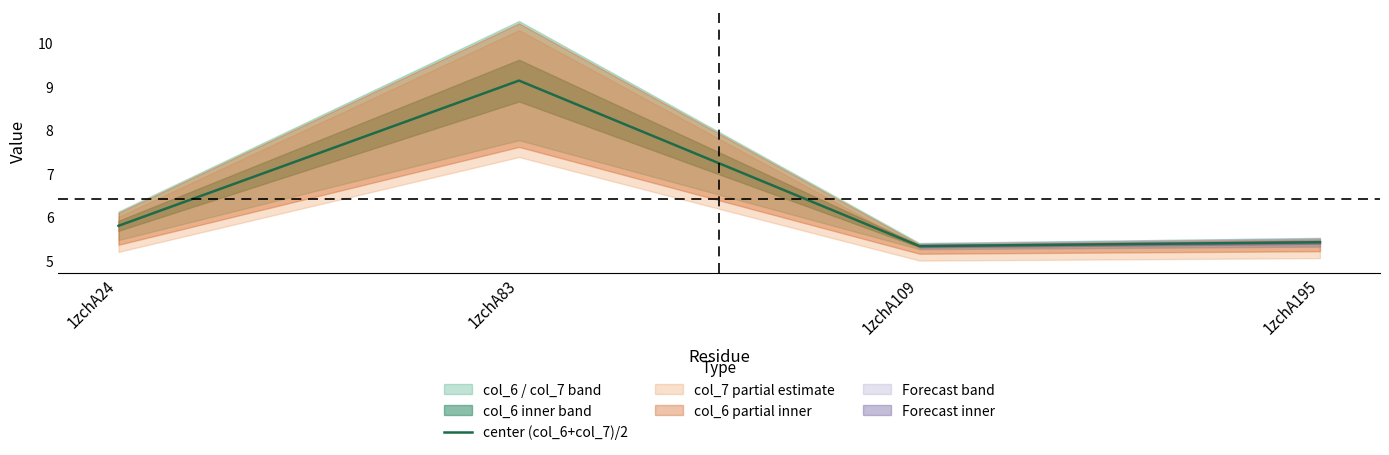

What is the difference between the maximum and minimum values?

3.8